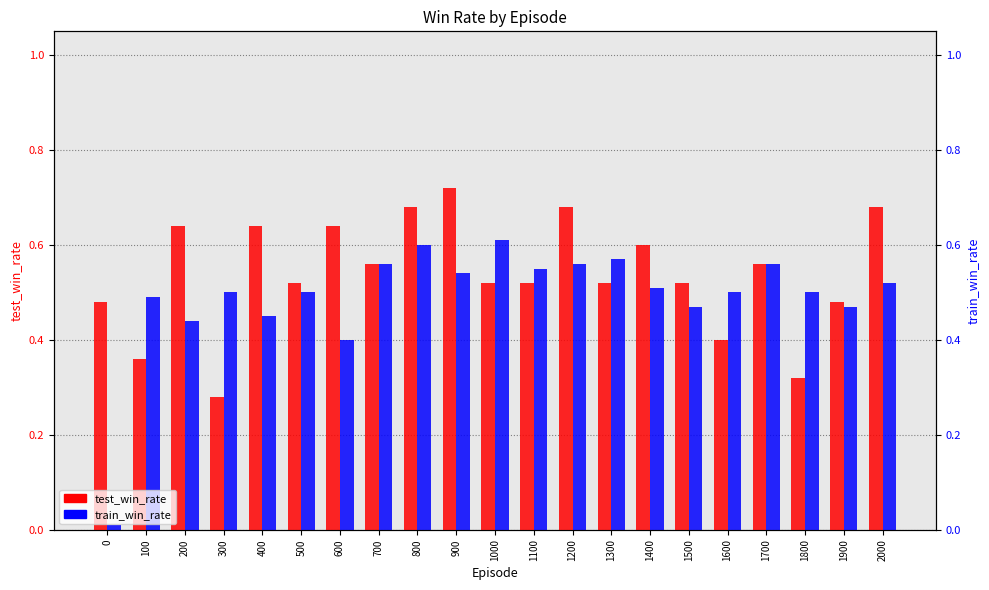

What is the difference between the highest and lowest values at 200?

0.2